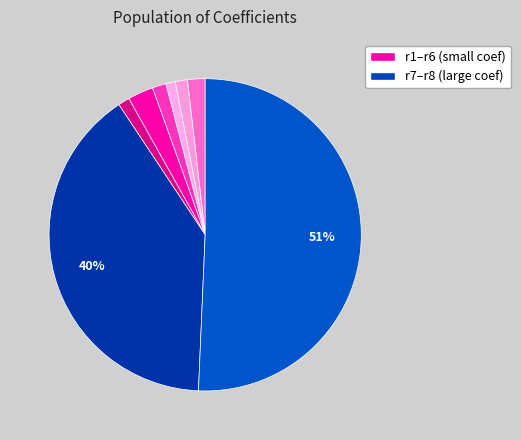

How many slices are in this pie chart?

8